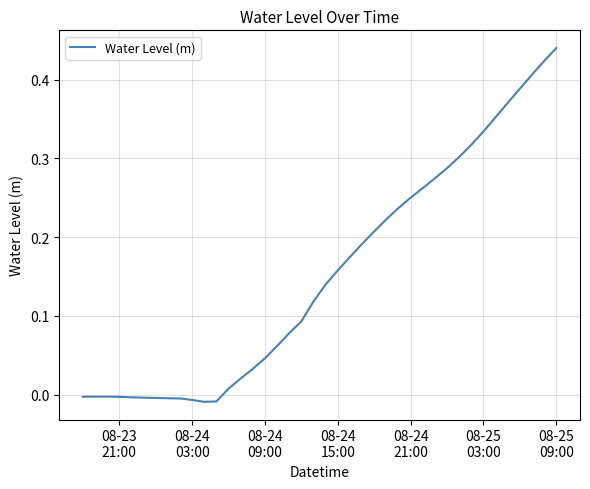

How many points are higher than both their immediate neighbors (excluding endpoints)?

1